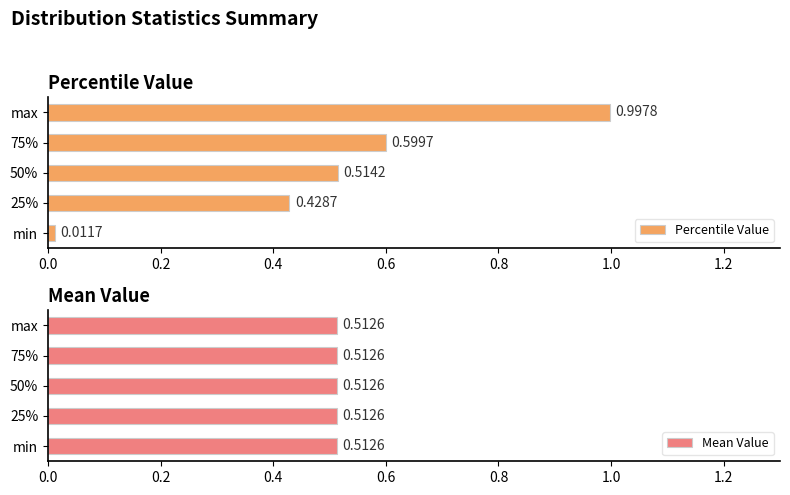

Which series has the largest total across all categories?

Mean Value